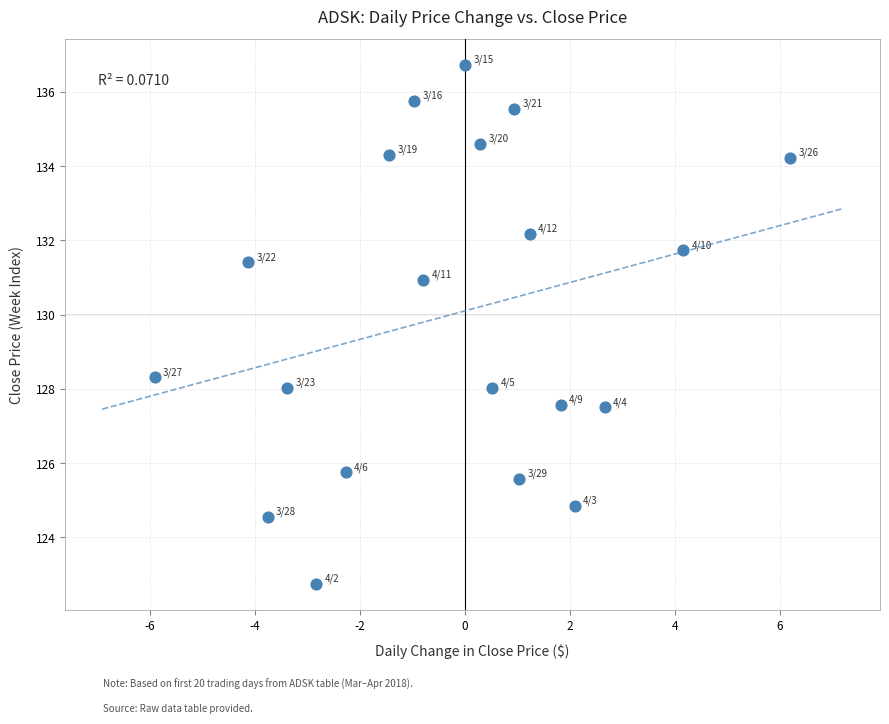

What is the range of X values (max minus min)?

12.1